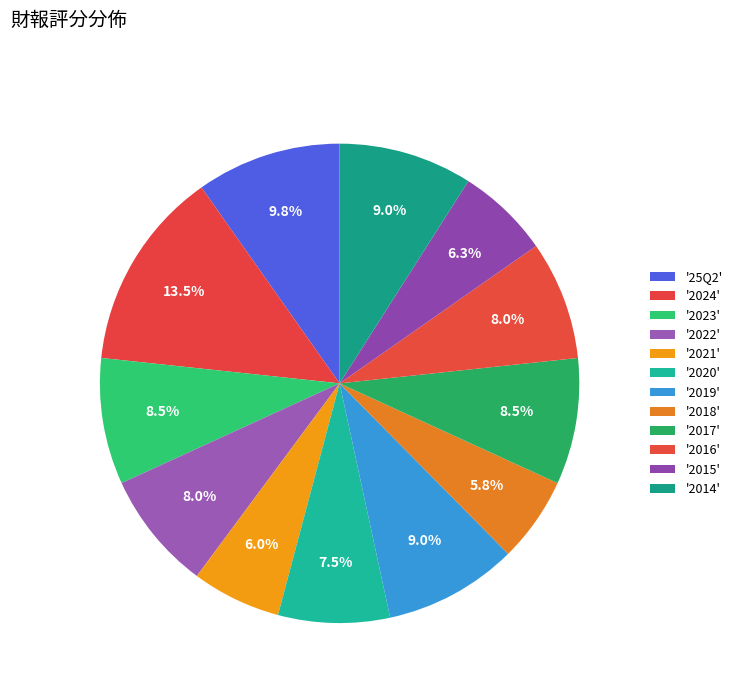

Count the number of slices in the pie.

12